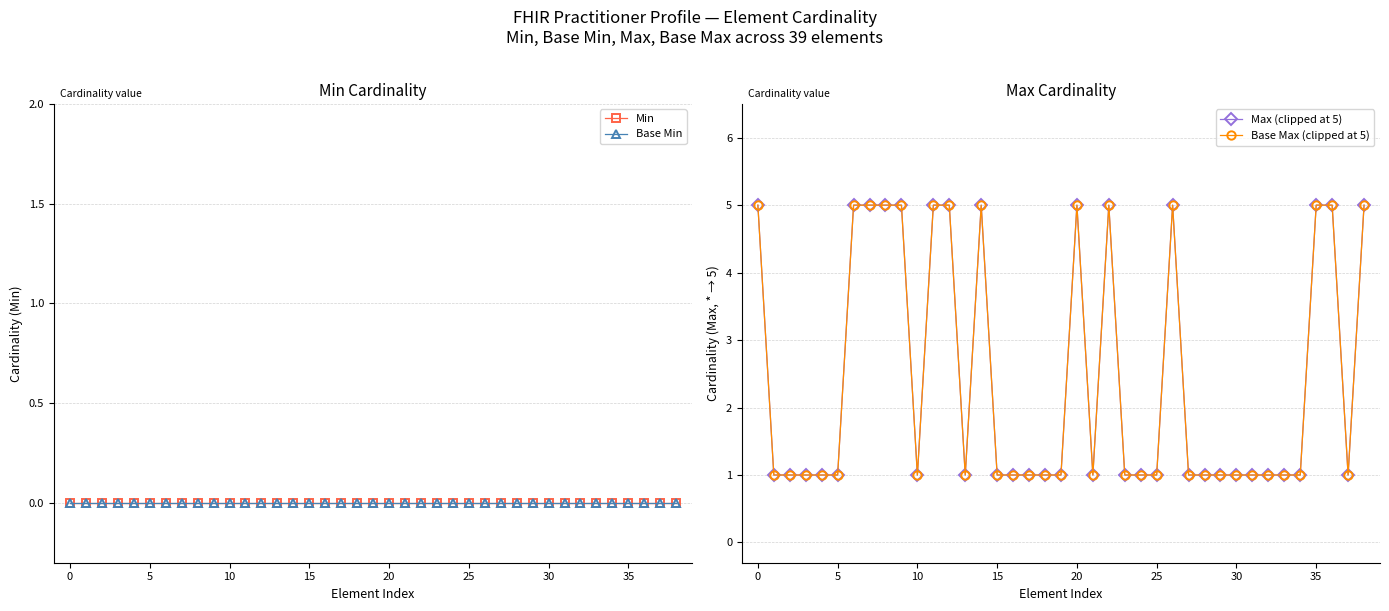

Reading right to left, extract all data points from this chart.

Min: 0	0	0	0	0	0	0	0	0	0	0	0	0	0	0	0	0	0	0	0	0	0	0	0	0	0	0	0	0	0	0	0	0	0	0	0	0	0	0
Base Min: 0	0	0	0	0	0	0	0	0	0	0	0	0	0	0	0	0	0	0	0	0	0	0	0	0	0	0	0	0	0	0	0	0	0	0	0	0	0	0
Max (clipped at 5): 5	1	5	5	1	1	1	1	1	1	1	1	5	1	1	1	5	1	5	1	1	1	1	1	5	1	5	5	1	5	5	5	5	1	1	1	1	1	5
Base Max (clipped at 5): 5	1	5	5	1	1	1	1	1	1	1	1	5	1	1	1	5	1	5	1	1	1	1	1	5	1	5	5	1	5	5	5	5	1	1	1	1	1	5